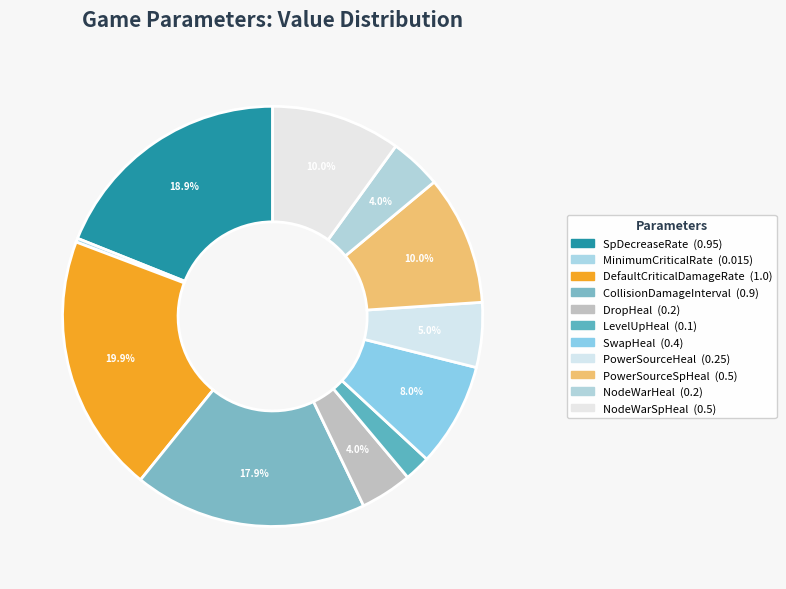

Rank the categories by value from highest to lowest.

DefaultCriticalDamageRate, SpDecreaseRate, CollisionDamageInterval, PowerSourceSpHeal, NodeWarSpHeal, SwapHeal, PowerSourceHeal, DropHeal, NodeWarHeal, LevelUpHeal, MinimumCriticalRate